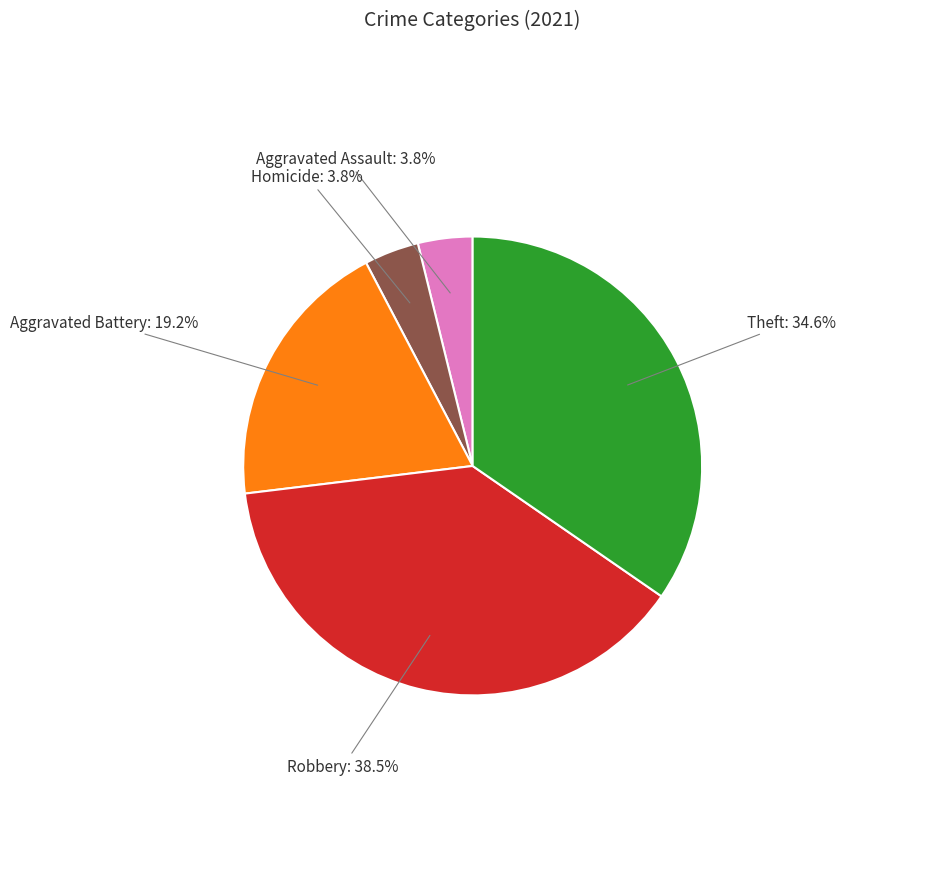

How many segments does this pie chart have?

5